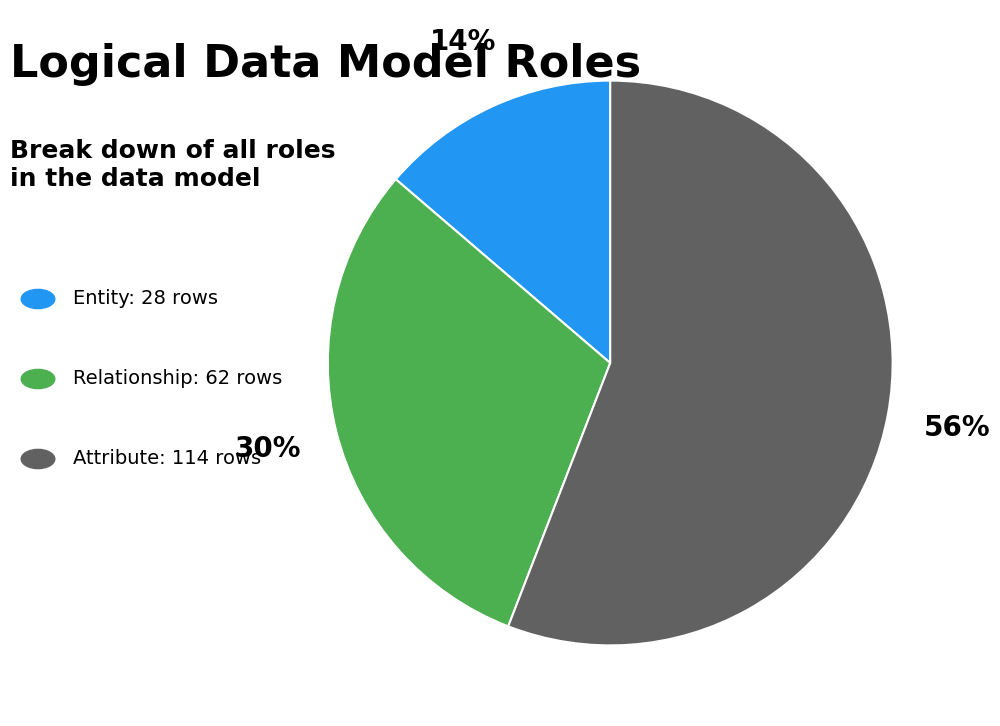

Is there any slice that represents more than half of the pie?

Yes